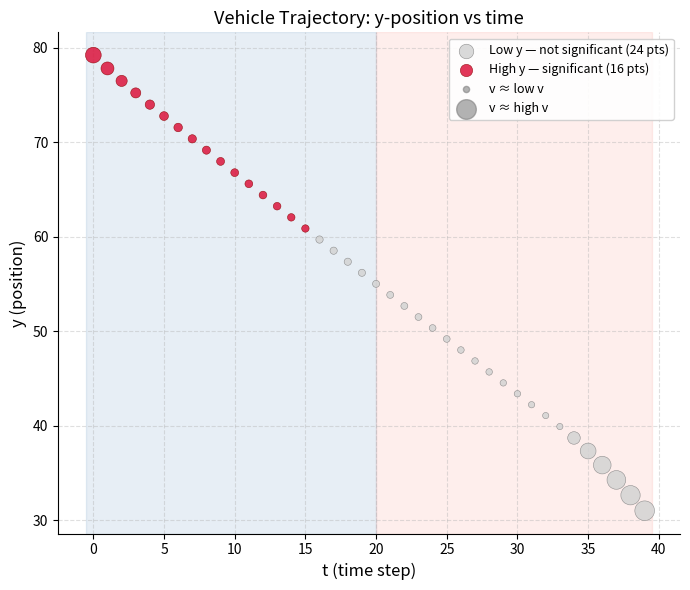

Which series contains the highest Y value?

High y — significant (16 pts)